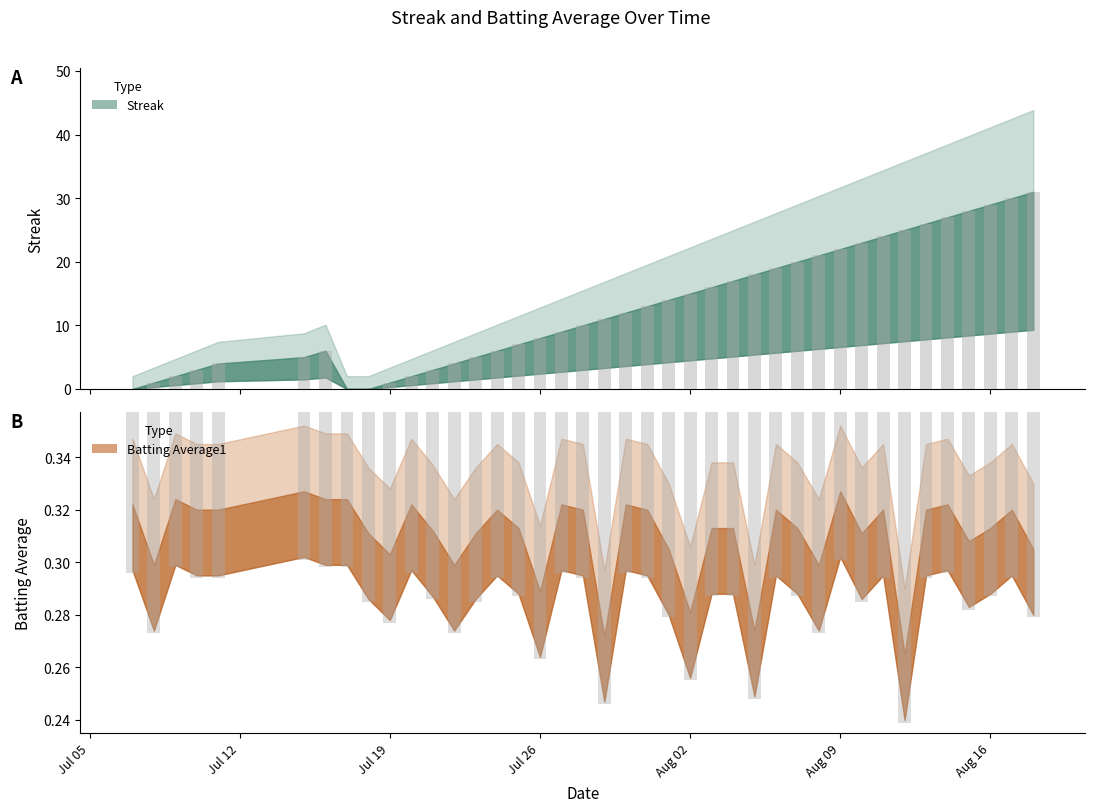

Rank the series by their average value, from highest to lowest.

Streak, Batting Average1